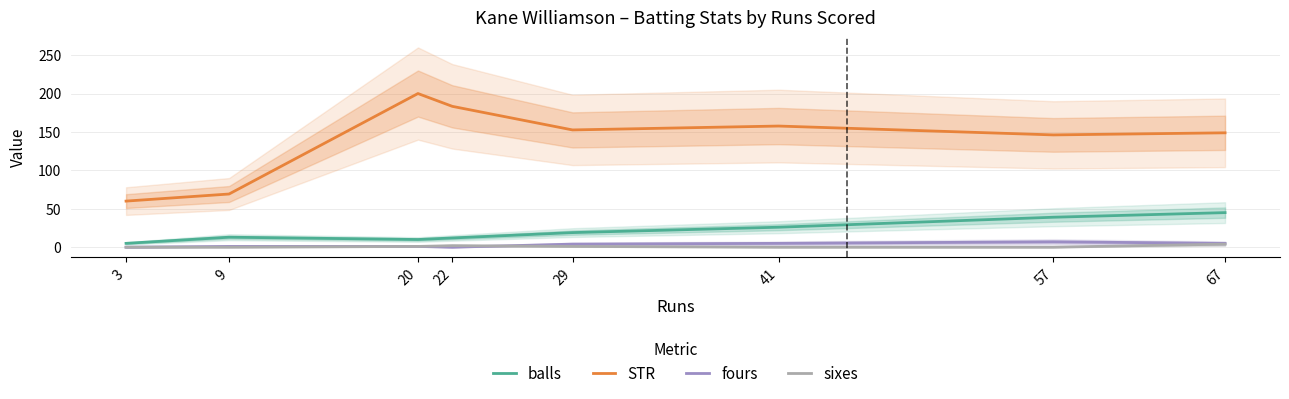

Between 67 and 20, which is larger?

67